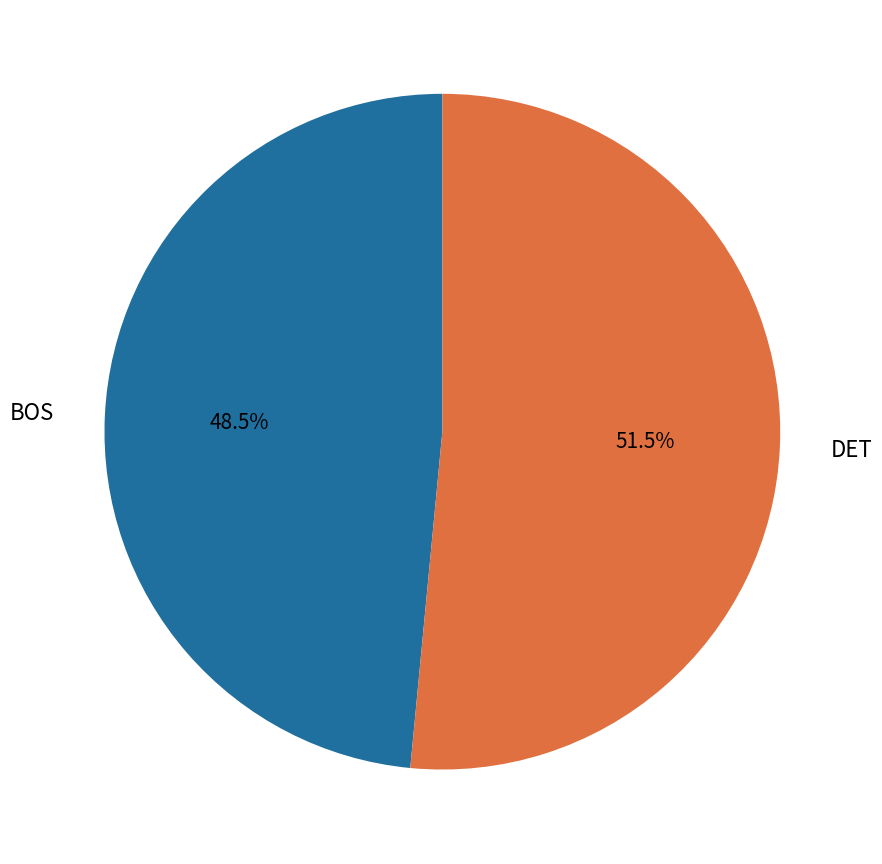

Which category has the smallest portion of the pie?

BOS